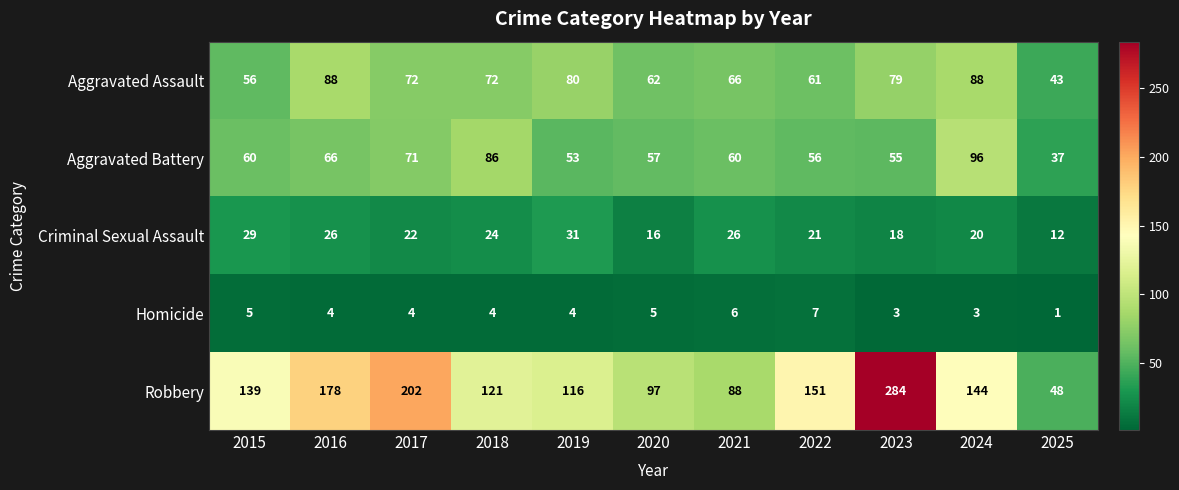

What is the sum of all Criminal Sexual Assault values?

245